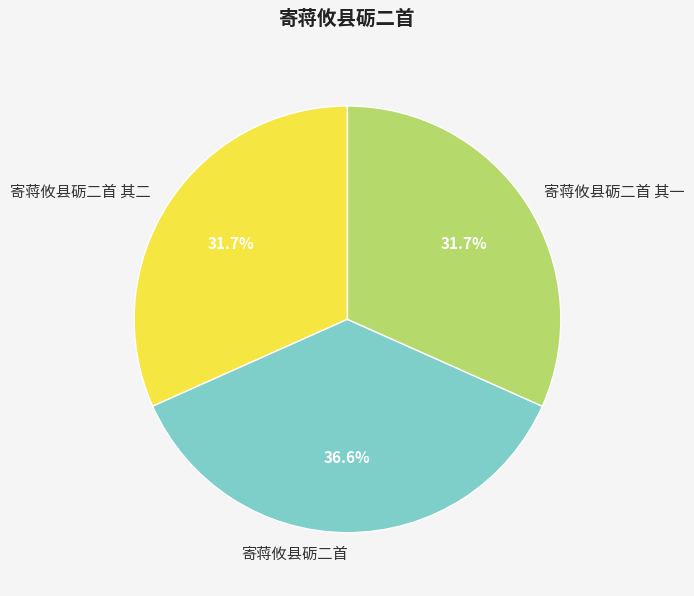

Does any single category account for the majority?

No